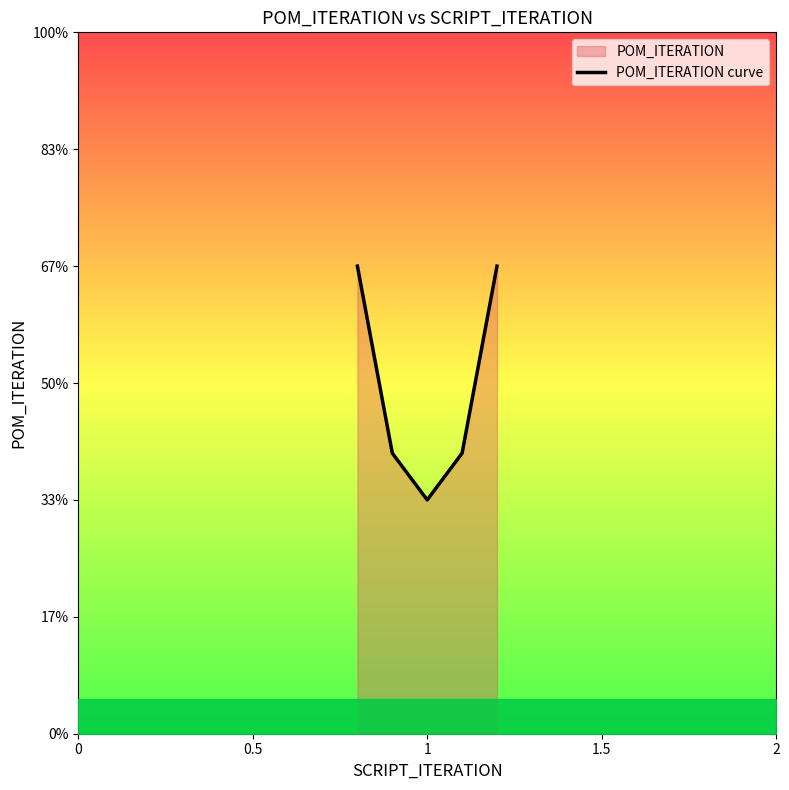

What is the difference between the second highest and minimum values?

1.0